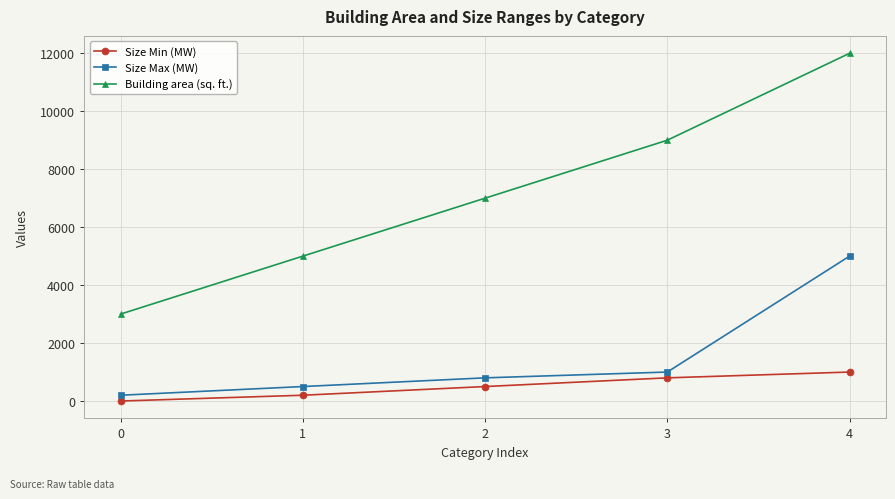

True or false: Building area (sq. ft.) and Size Max (MW) intersect in this chart.

False